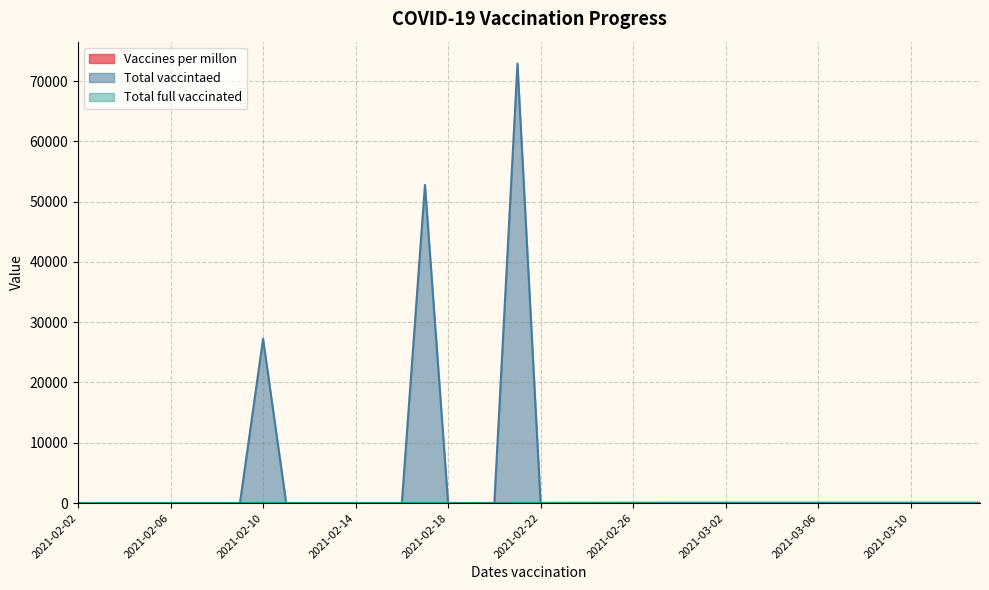

Which series changed the most between 2021-02-07 and 2021-03-13?

Vaccines per millon